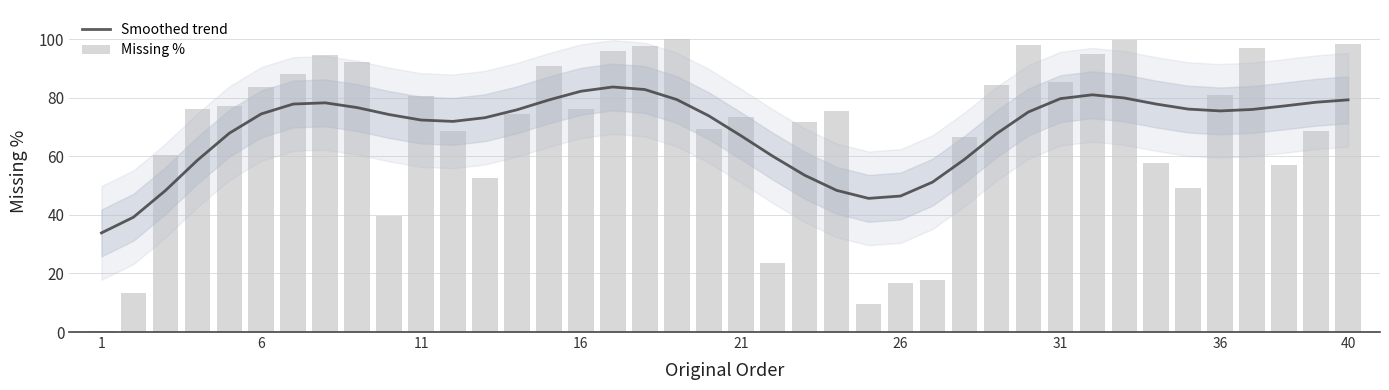

What is the value of the Missing % bar at the 40th from the left?

98.5